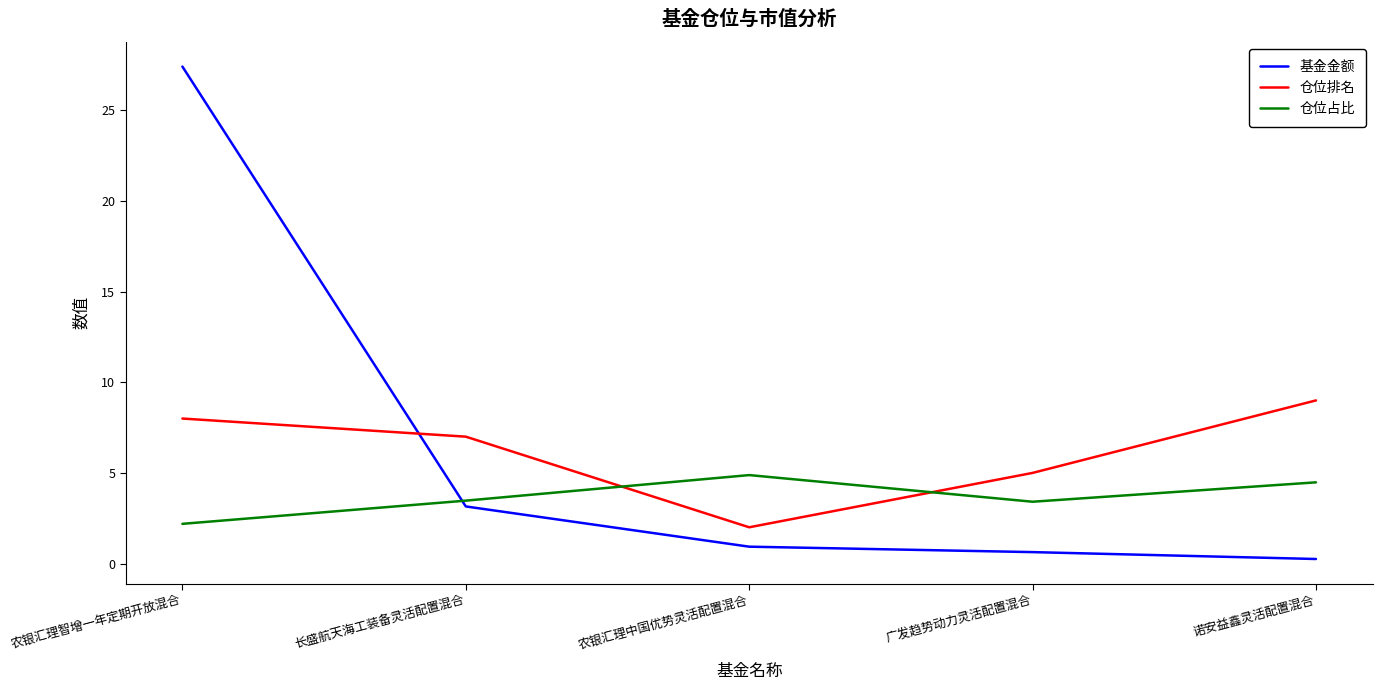

What are all the series names shown in the legend?

基金金额, 仓位排名, 仓位占比